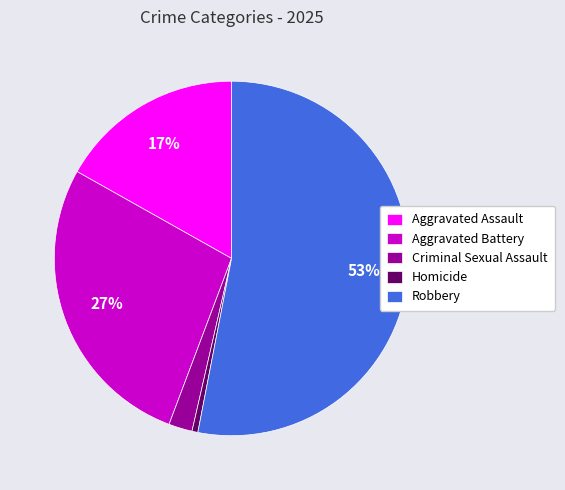

Which category accounts for the majority?

Robbery